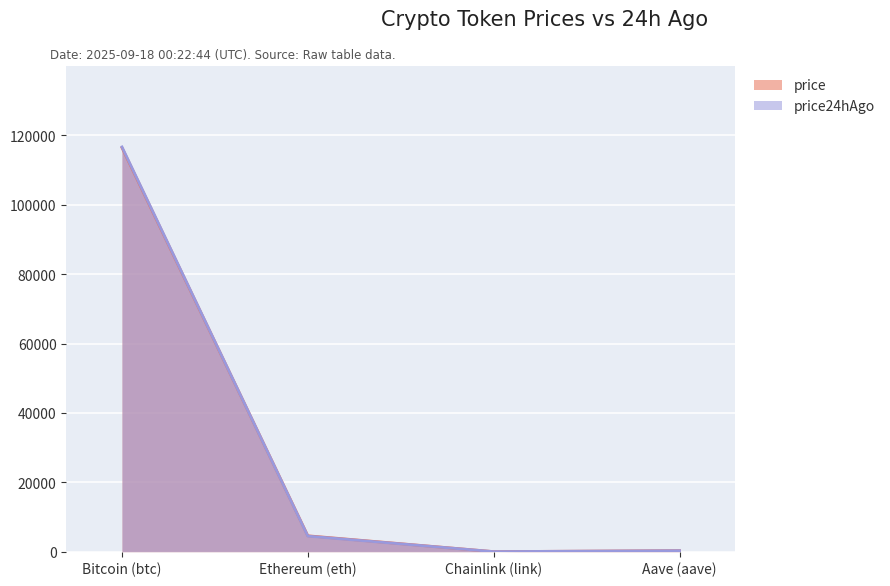

What is the total value across all series at Chainlink (link)?

47.4